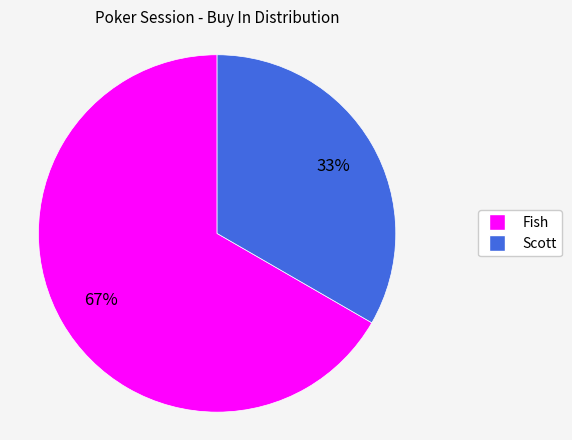

To the nearest percent, what is the average slice percentage?

50%